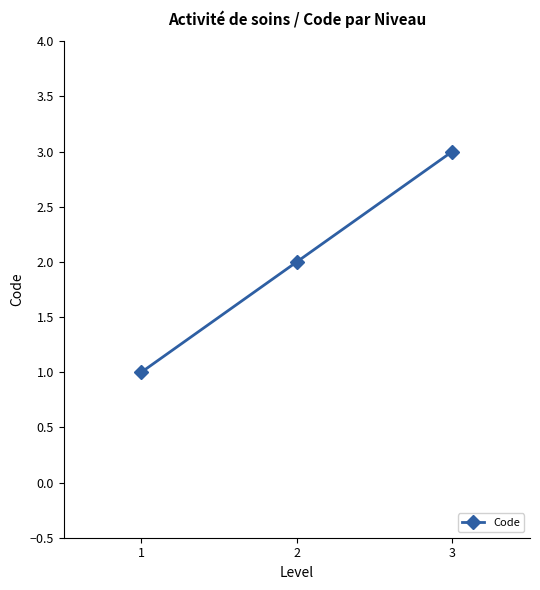

What is the average value?

2